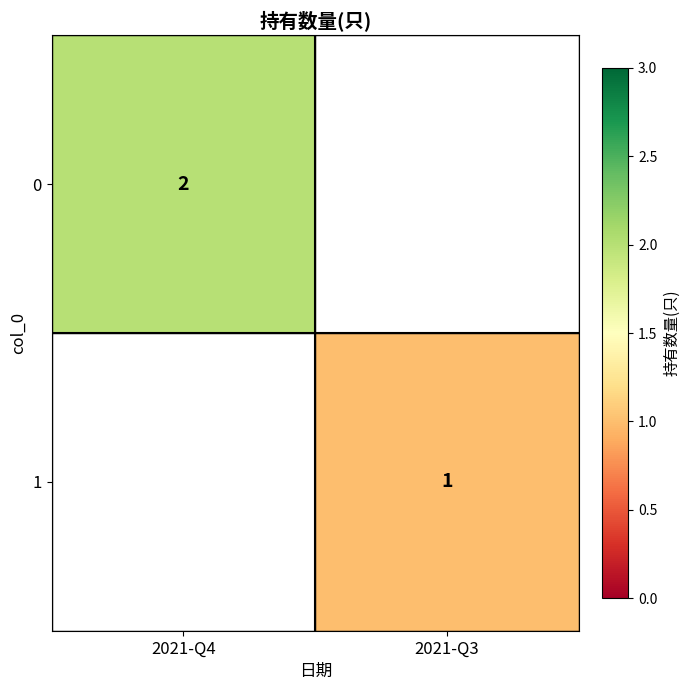

True or false: 1 has a value of 1 at 2021-Q3.

True